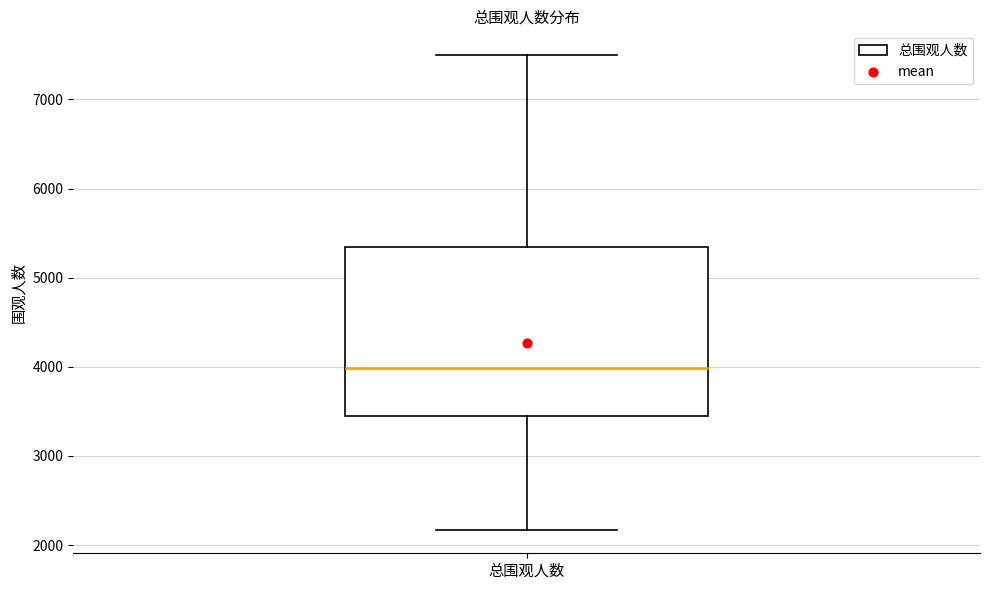

Read this box plot against the y-axis: the position of the median line, the range covered by the box, and the ends of both whiskers. The values are not printed on the chart, so give them approximately, as read against the axis.

median 4000, box 3500 to 5300, whiskers 2200 to 7500